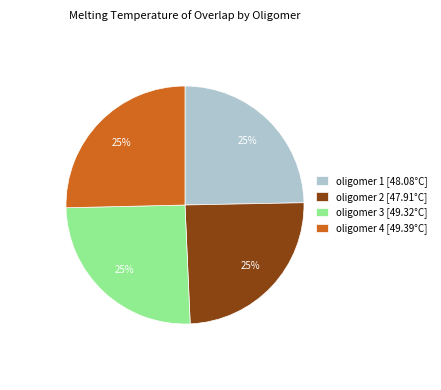

The oligomer 1 slice represents 13% of the pie. True or false?

False